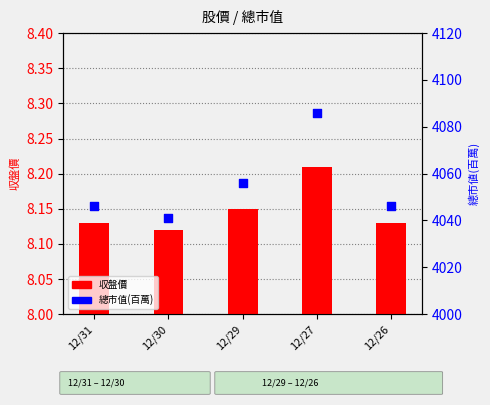

At how many categories does at least one series exceed 2837?

5